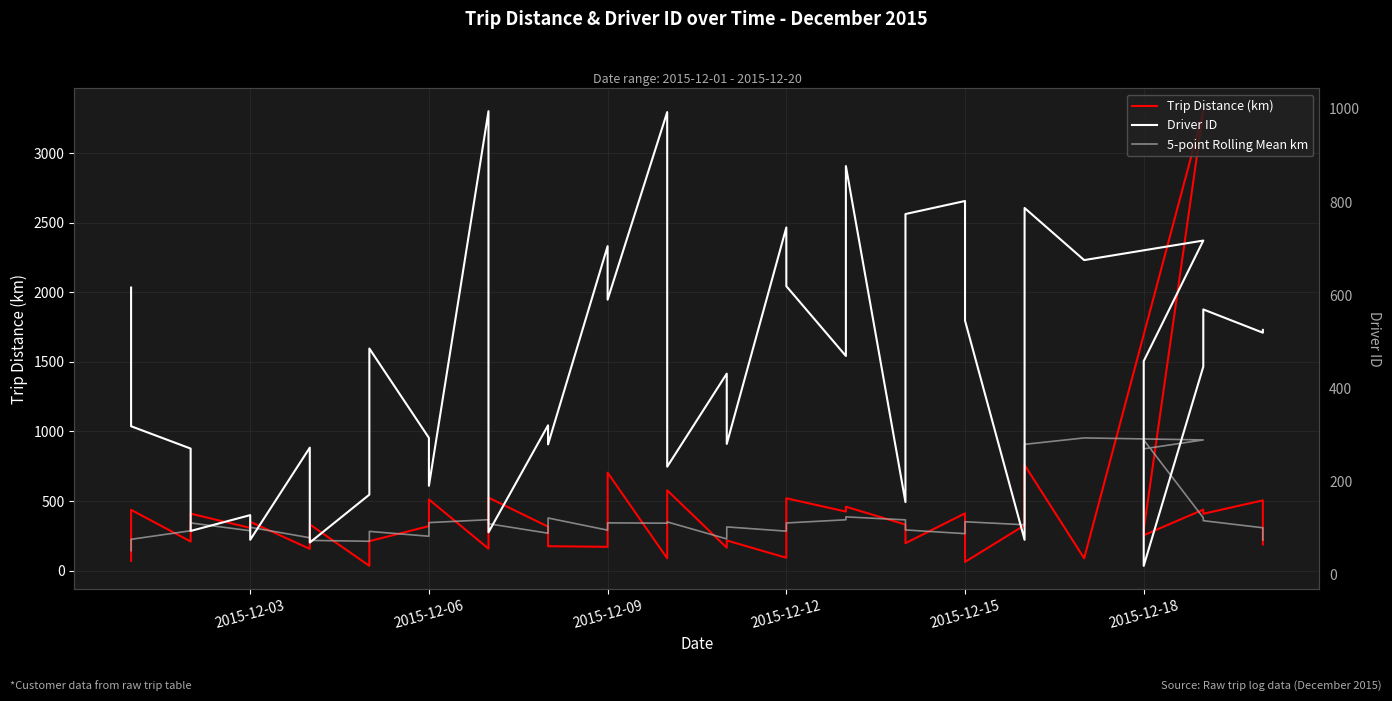

What is the sum of all Trip Distance (km) values?

15502.7